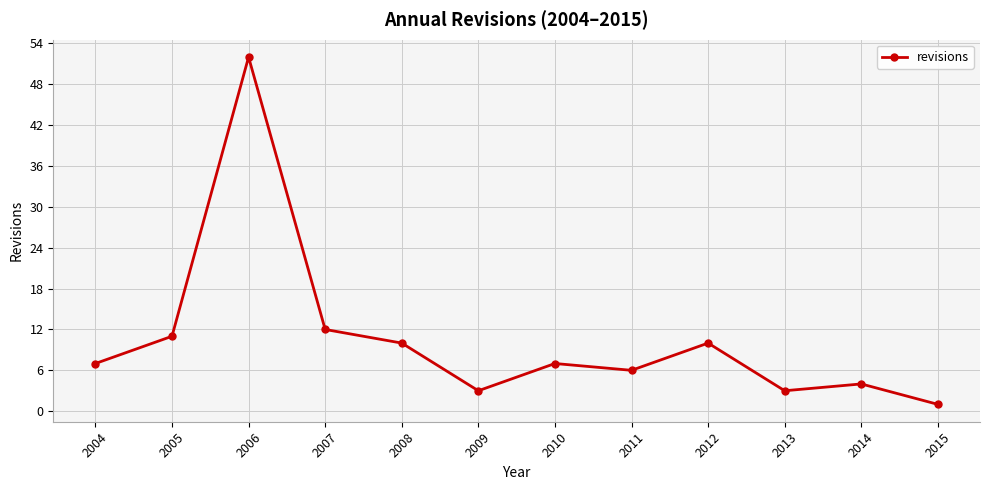

Reading left to right, extract all data points from this chart.

7	11	52	12	10	3	7	6	10	3	4	1